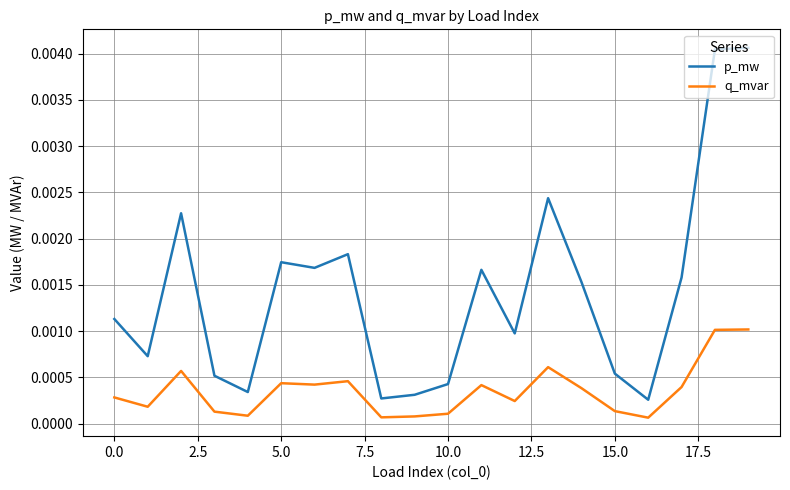

True or false: p_mw and q_mvar intersect in this chart.

False